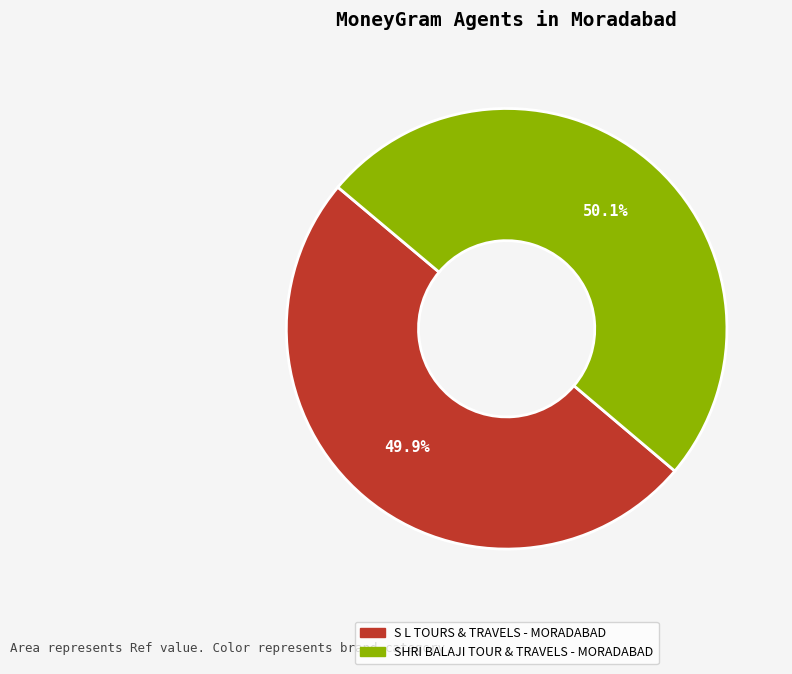

Is there any slice that represents more than half of the pie?

Yes